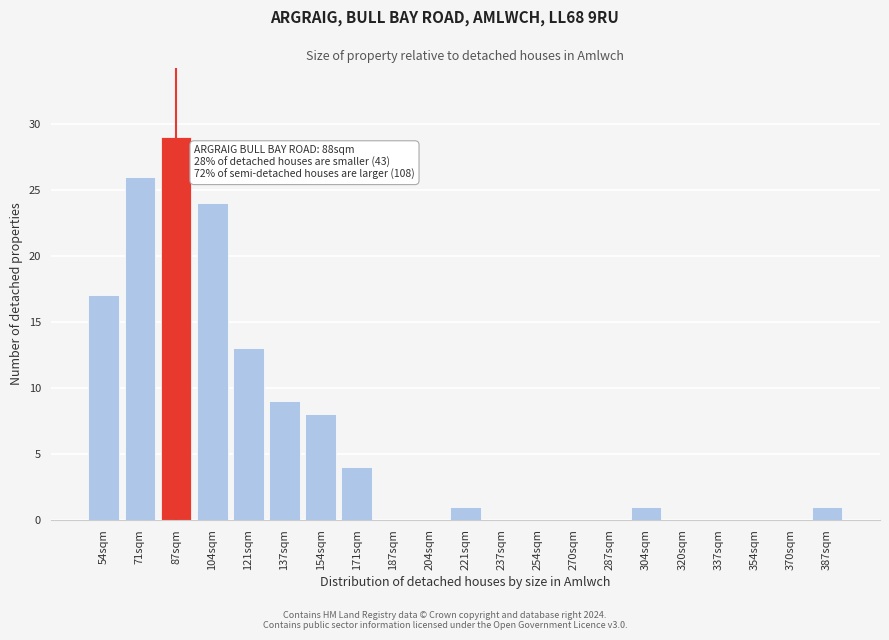

Reading left to right, what are all the values shown in this chart?

54sqm=17	71sqm=26	87sqm=29	104sqm=24	121sqm=13	137sqm=9	154sqm=8	171sqm=4	187sqm=0	204sqm=0	221sqm=1	237sqm=0	254sqm=0	270sqm=0	287sqm=0	304sqm=1	320sqm=0	337sqm=0	354sqm=0	370sqm=0	387sqm=1